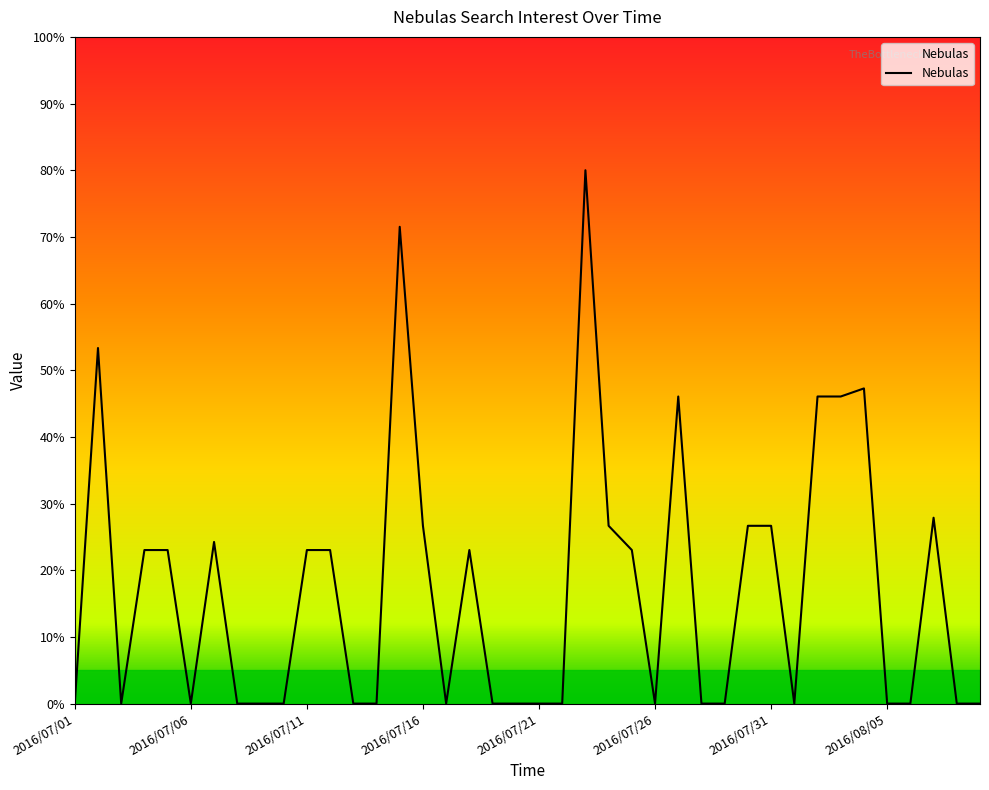

Rank the categories by value from highest to lowest.

2016/07/23, 2016/07/15, 2016/07/02, 2016/08/04, 2016/07/27, 2016/08/02, 2016/08/03, 2016/08/07, 2016/07/16, 2016/07/24, 2016/07/30, 2016/07/31, 2016/07/07, 2016/07/04, 2016/07/05, 2016/07/11, 2016/07/12, 2016/07/18, 2016/07/25, 2016/07/01, 2016/07/03, 2016/07/06, 2016/07/08, 2016/07/09, 2016/07/10, 2016/07/13, 2016/07/14, 2016/07/17, 2016/07/19, 2016/07/20, 2016/07/21, 2016/07/22, 2016/07/26, 2016/07/28, 2016/07/29, 2016/08/01, 2016/08/05, 2016/08/06, 2016/08/08, 2016/08/09